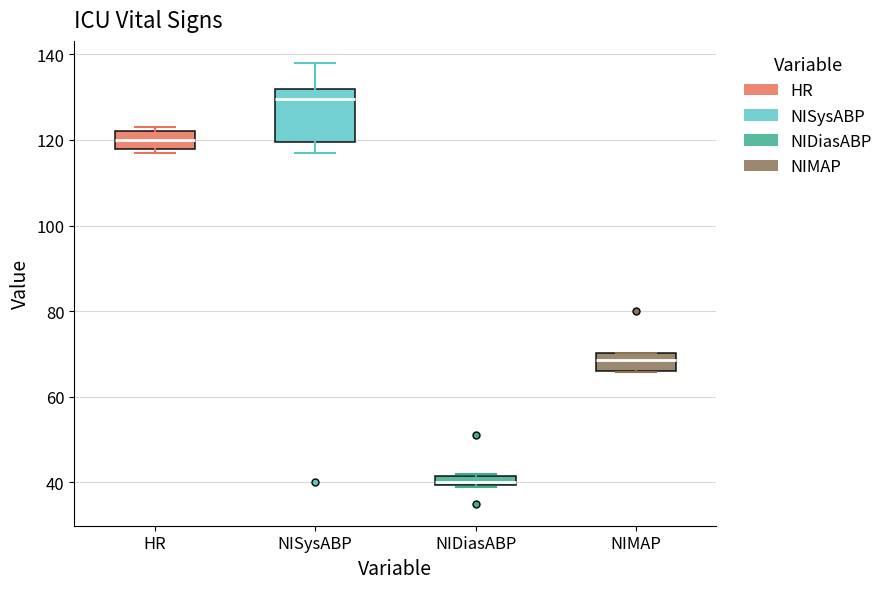

Comparing the boxes themselves (not the whiskers), which one is the tallest?

NISysABP